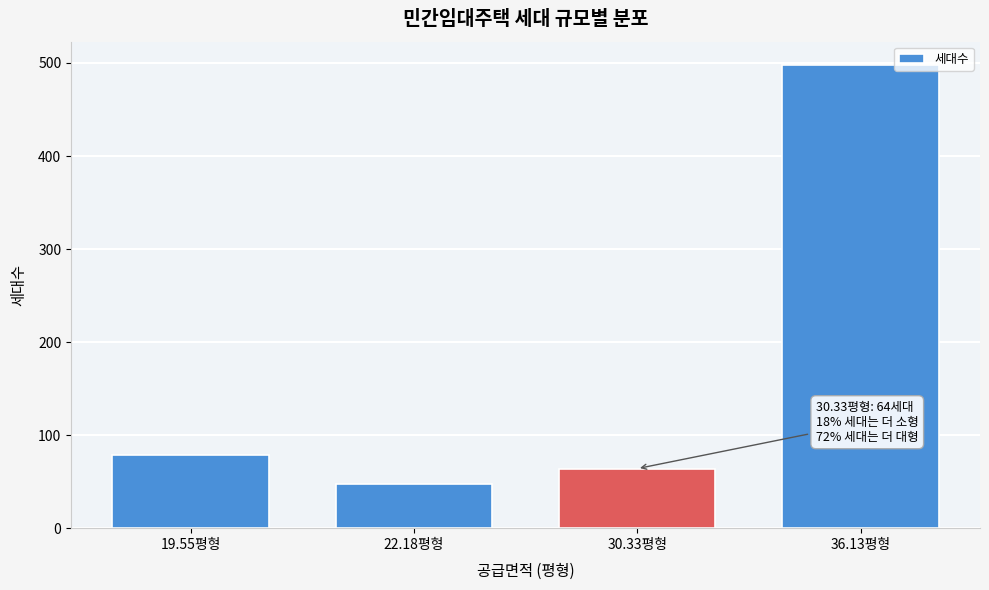

Reading right to left, list all the values displayed in this chart.

36.13평형=498	30.33평형=64	22.18평형=48	19.55평형=79